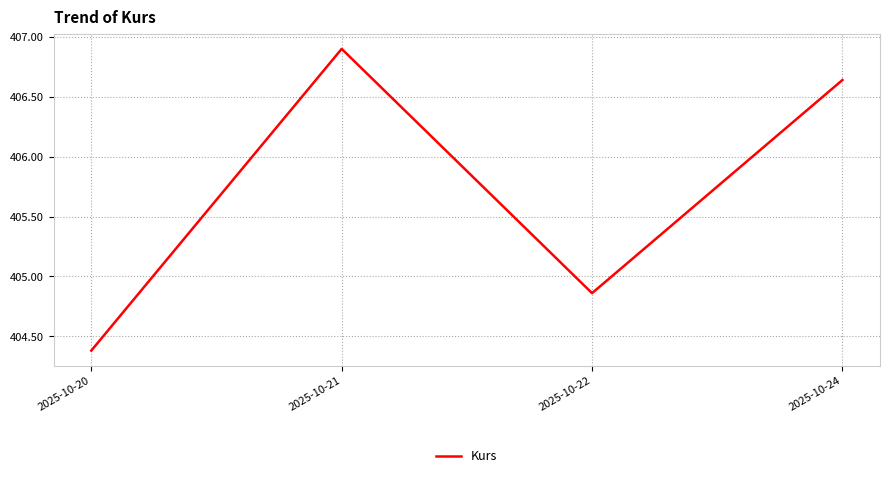

The chart shows a value of 404.4 at 2025-10-20. True or false?

True